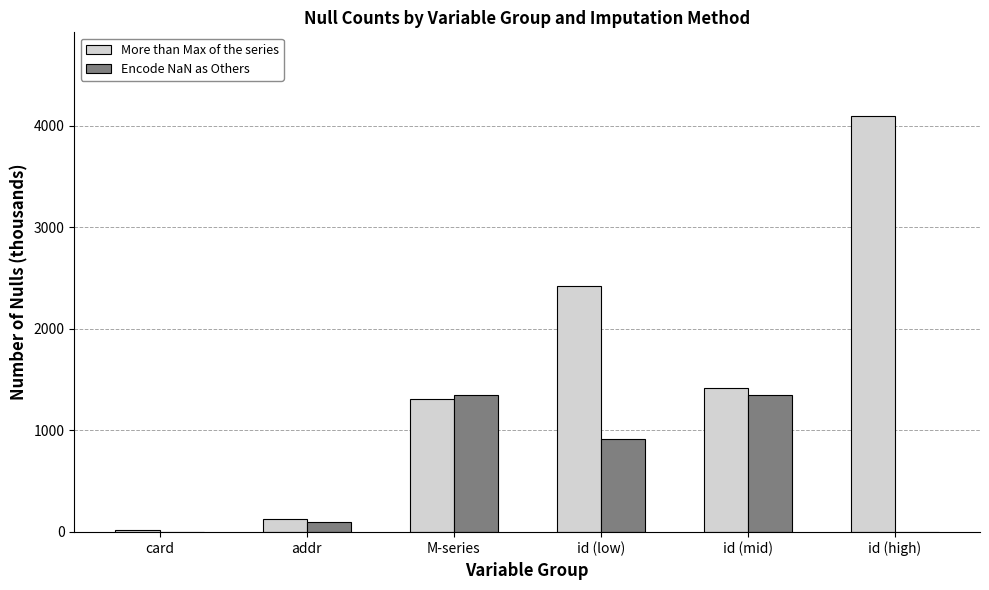

Where is Encode NaN as Others nearest to the value 674?

id (low)